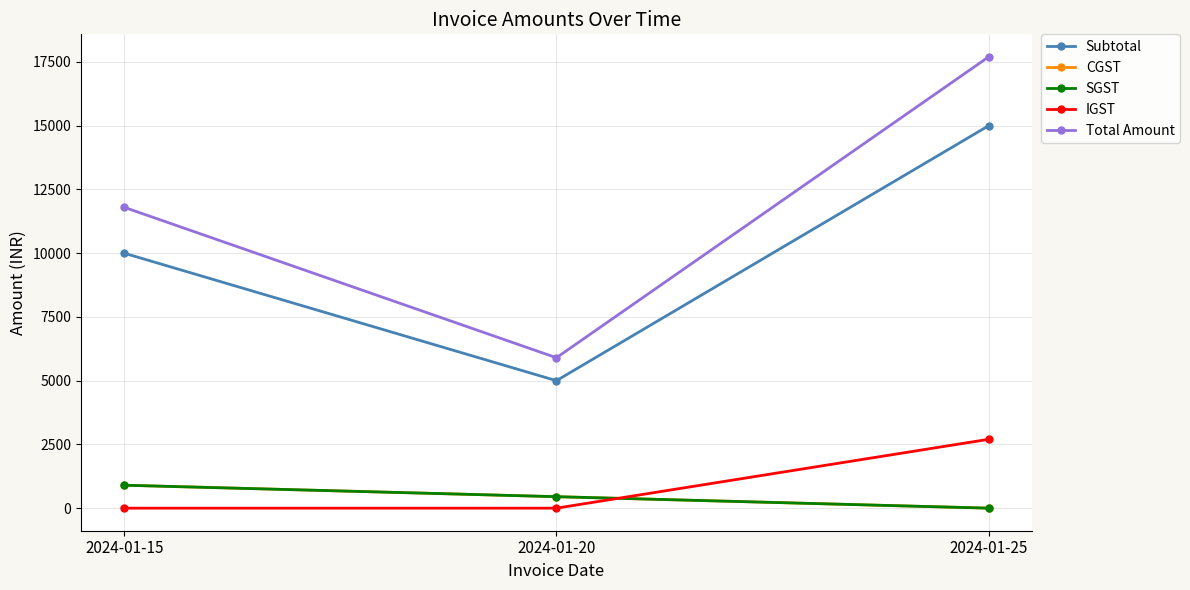

Which series changed the most between 2024-01-15 and 2024-01-25?

Total Amount